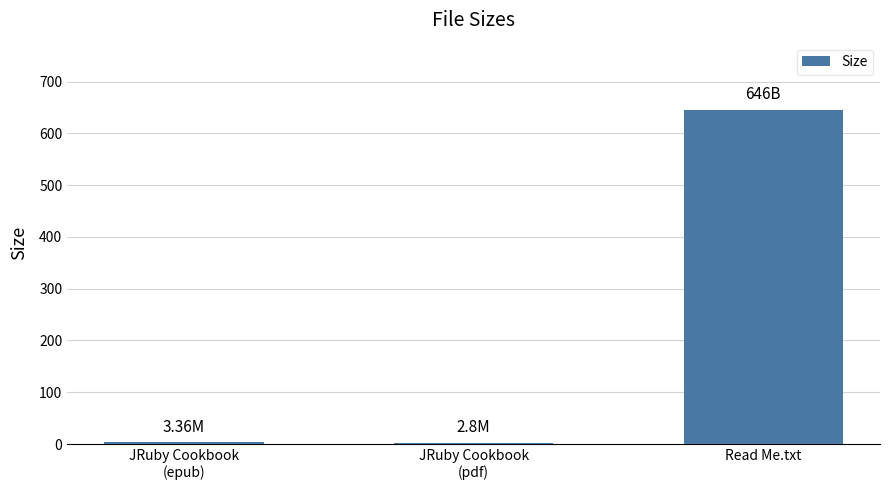

Where does the data first go above 3?

JRuby Cookbook
(epub)